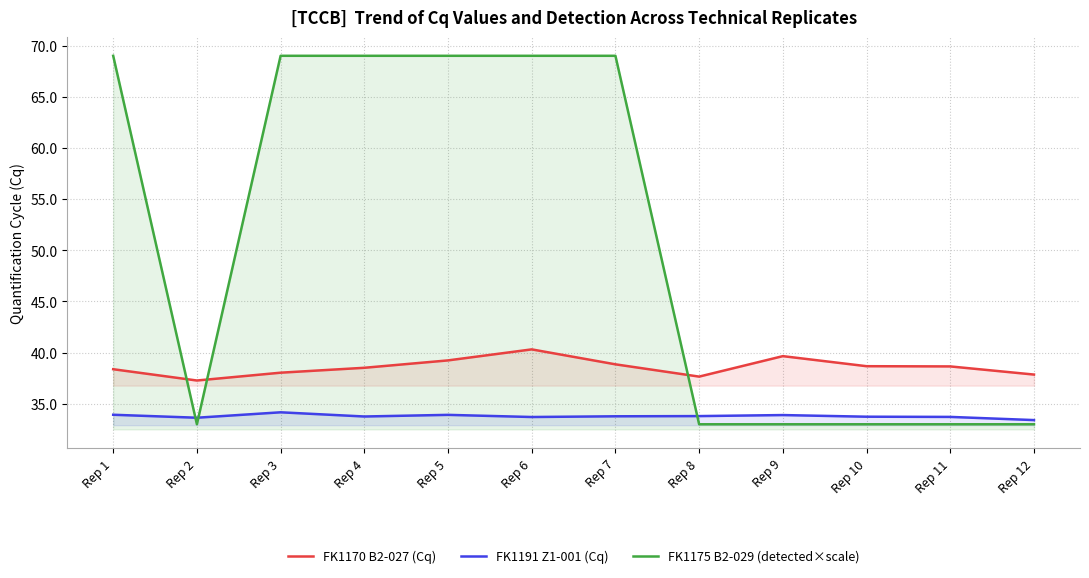

What is the difference between the maximum and minimum values in the FK1175 B2-029 (detected×scale) series?

36.0